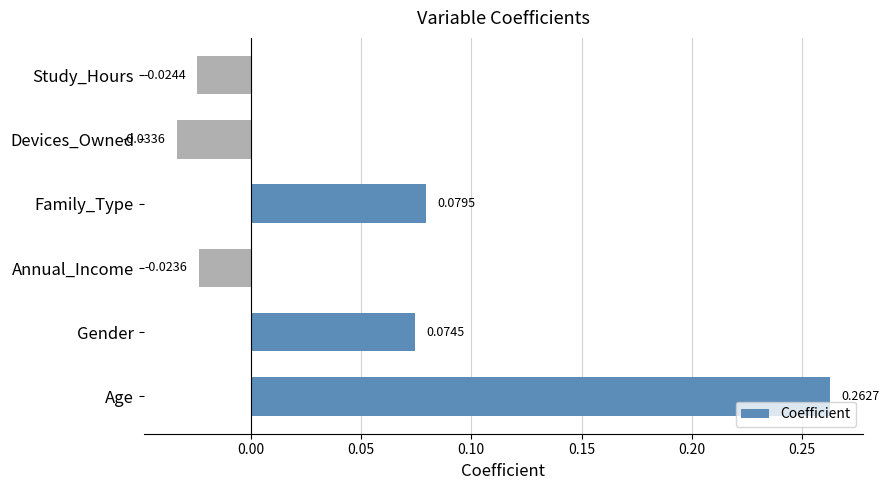

What is the change in value from Age to Devices_Owned?

-0.3